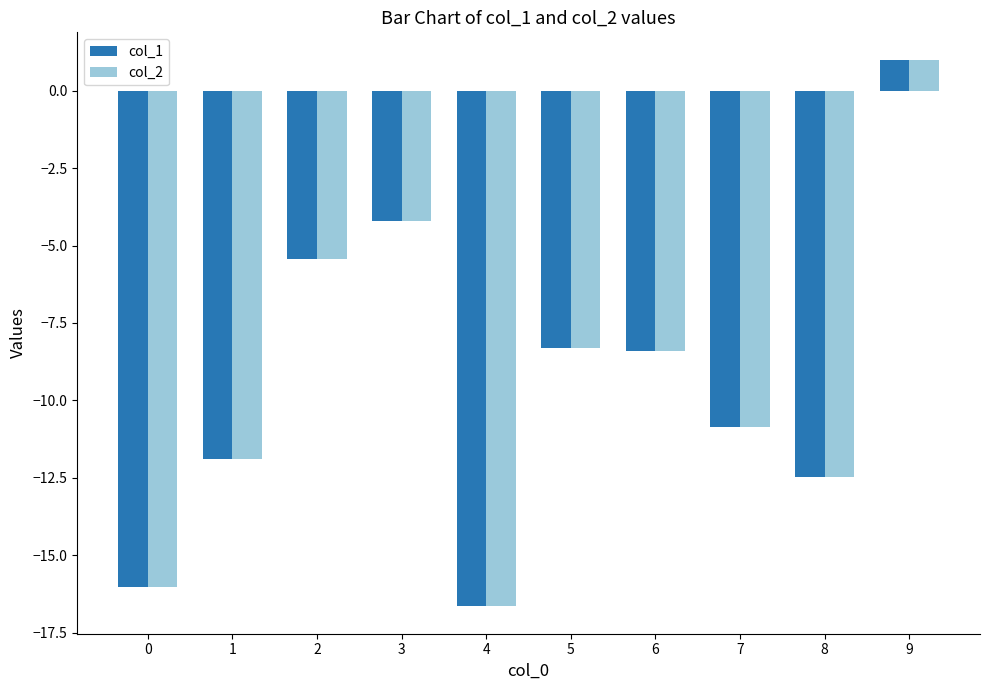

Is it true that col_1 equals -11.9 at 1?

True